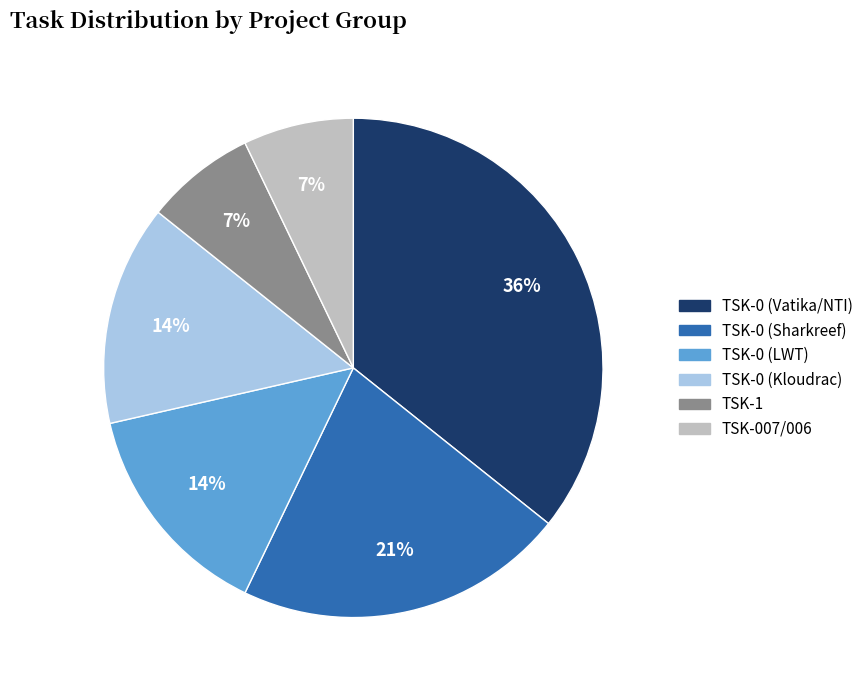

True or false: TSK-0 (Sharkreef) accounts for 31% of the total.

False